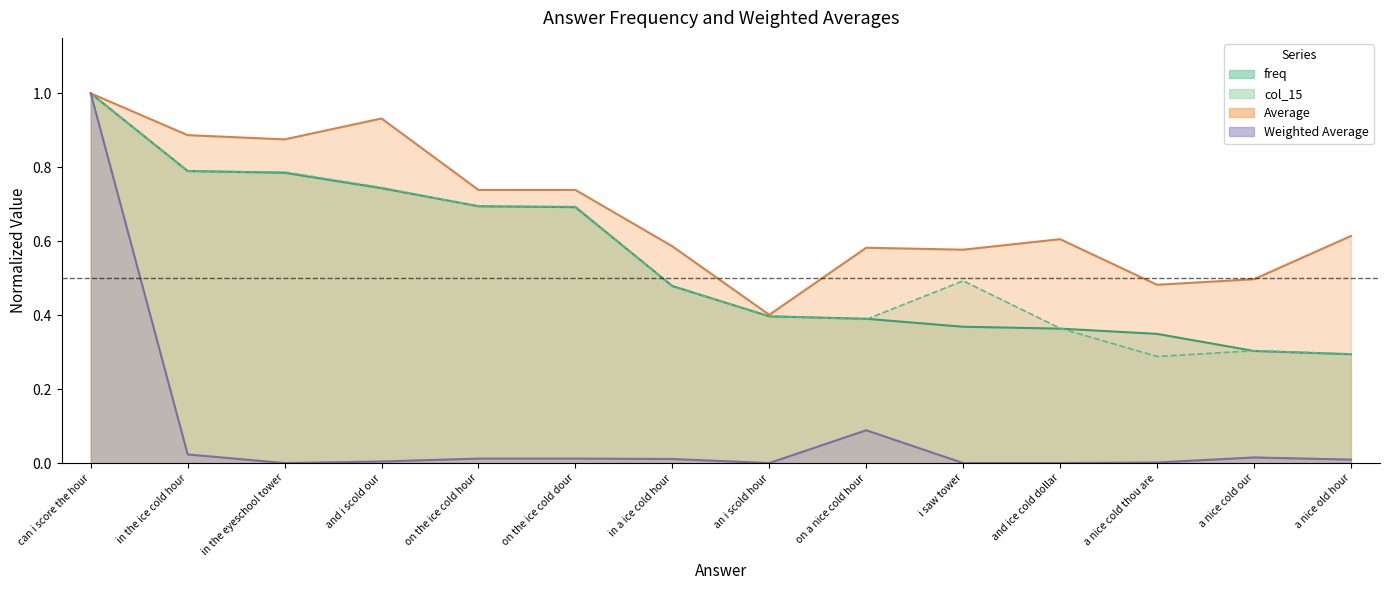

Reading left to right, list all the values displayed in this chart.

freq: 1.0	0.8	0.8	0.7	0.7	0.7	0.5	0.4	0.4	0.4	0.4	0.3	0.3	0.3
Weighted Average: 1.0	0.0	0.0	0.0	0.0	0.0	0.0	0.0	0.1	0.0	0.0	0.0	0.0	0.0
Average: 1.0	0.9	0.9	0.9	0.7	0.7	0.6	0.4	0.6	0.6	0.6	0.5	0.5	0.6
col_15: 1.0	0.8	0.8	0.7	0.7	0.7	0.5	0.4	0.4	0.5	0.4	0.3	0.3	0.3